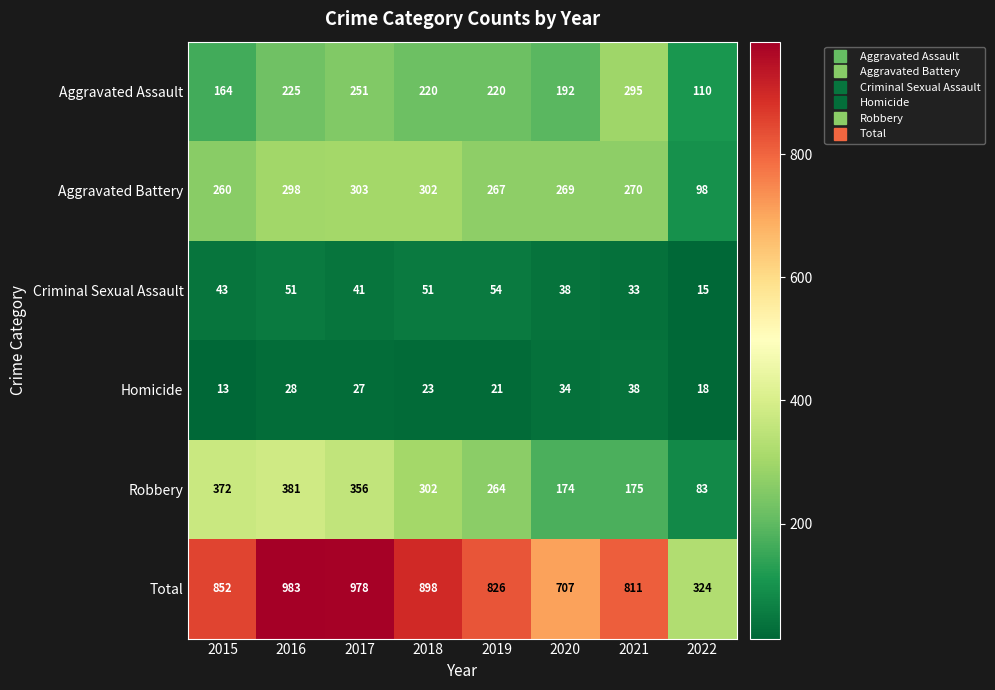

What is the spread (max minus min) of values at 2020?

673